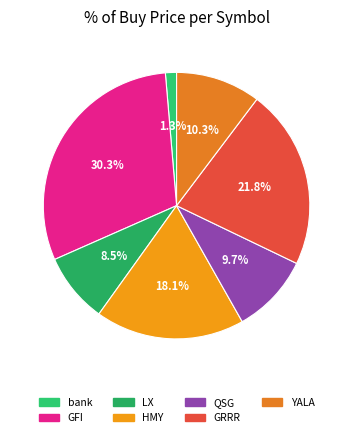

To the nearest percent, what portion does LX represent?

8%